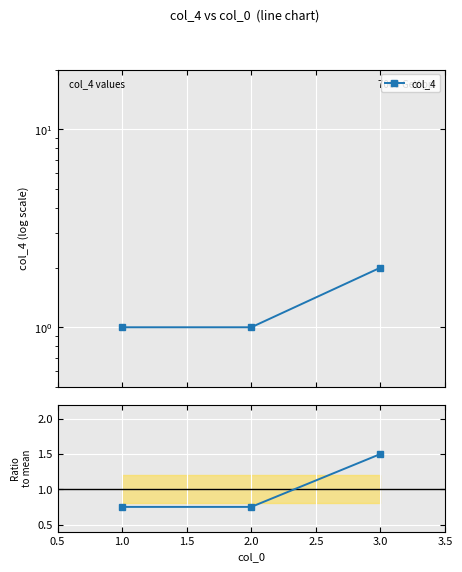

Which series changed the most between 2.0 and 3.0?

col_4